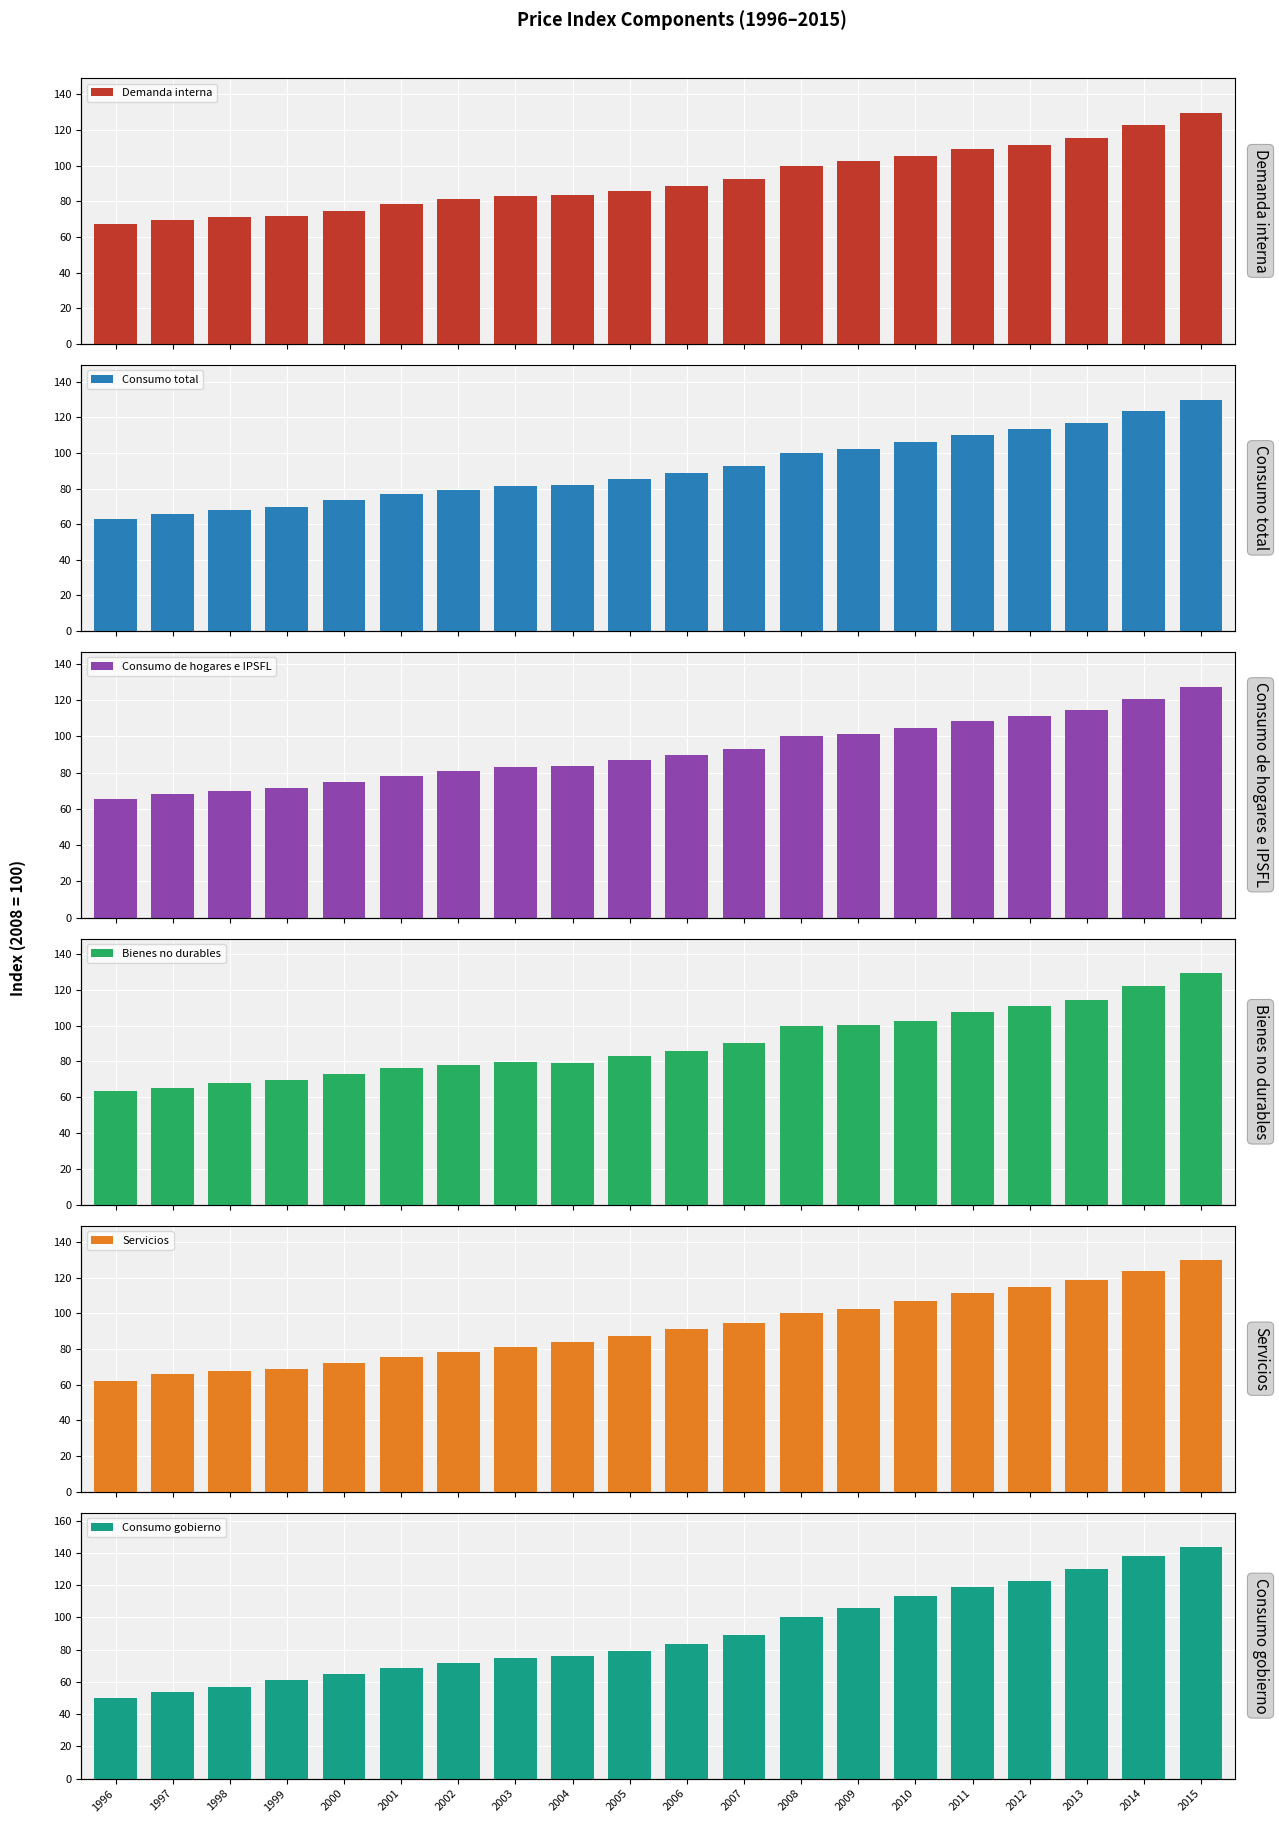

Rank the series at 2005 from lowest to highest value.

Consumo gobierno, Bienes no durables, Consumo total, Demanda interna, Consumo de hogares e IPSFL, Servicios